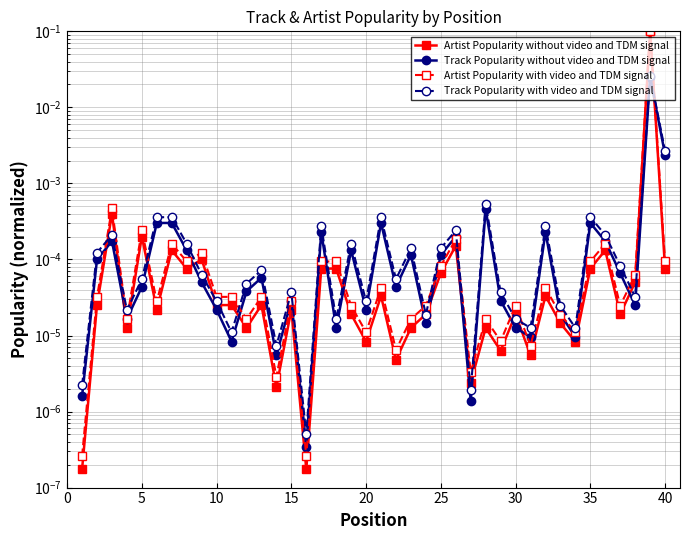

Reading right to left, extract all data points from this chart.

Artist Popularity without video and TDM signal: 0.0	0.1	0.0	0.0	0.0	0.0	0.0	0.0	0.0	0.0	0.0	0.0	0.0	0.0	0.0	0.0	0.0	0.0	0.0	0.0	0.0	0.0	0.0	0.0	0.0	0.0	0.0	0.0	0.0	0.0	0.0	0.0	0.0	0.0	0.0	0.0	0.0	0.0	0.0	0.0
Track Popularity without video and TDM signal: 0.0	0.0	0.0	0.0	0.0	0.0	0.0	0.0	0.0	0.0	0.0	0.0	0.0	0.0	0.0	0.0	0.0	0.0	0.0	0.0	0.0	0.0	0.0	0.0	0.0	0.0	0.0	0.0	0.0	0.0	0.0	0.0	0.0	0.0	0.0	0.0	0.0	0.0	0.0	0.0
Artist Popularity with video and TDM signal: 0.0	0.1	0.0	0.0	0.0	0.0	0.0	0.0	0.0	0.0	0.0	0.0	0.0	0.0	0.0	0.0	0.0	0.0	0.0	0.0	0.0	0.0	0.0	0.0	0.0	0.0	0.0	0.0	0.0	0.0	0.0	0.0	0.0	0.0	0.0	0.0	0.0	0.0	0.0	0.0
Track Popularity with video and TDM signal: 0.0	0.0	0.0	0.0	0.0	0.0	0.0	0.0	0.0	0.0	0.0	0.0	0.0	0.0	0.0	0.0	0.0	0.0	0.0	0.0	0.0	0.0	0.0	0.0	0.0	0.0	0.0	0.0	0.0	0.0	0.0	0.0	0.0	0.0	0.0	0.0	0.0	0.0	0.0	0.0